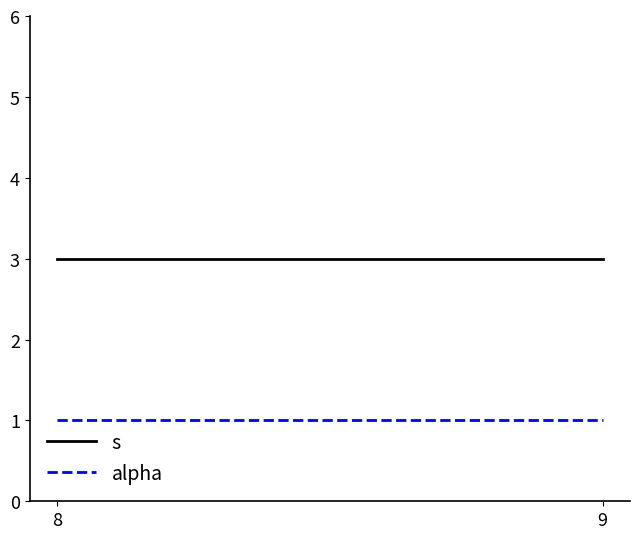

Reading left to right, what are all the values shown in this chart?

s: 3	3
alpha: 1	1